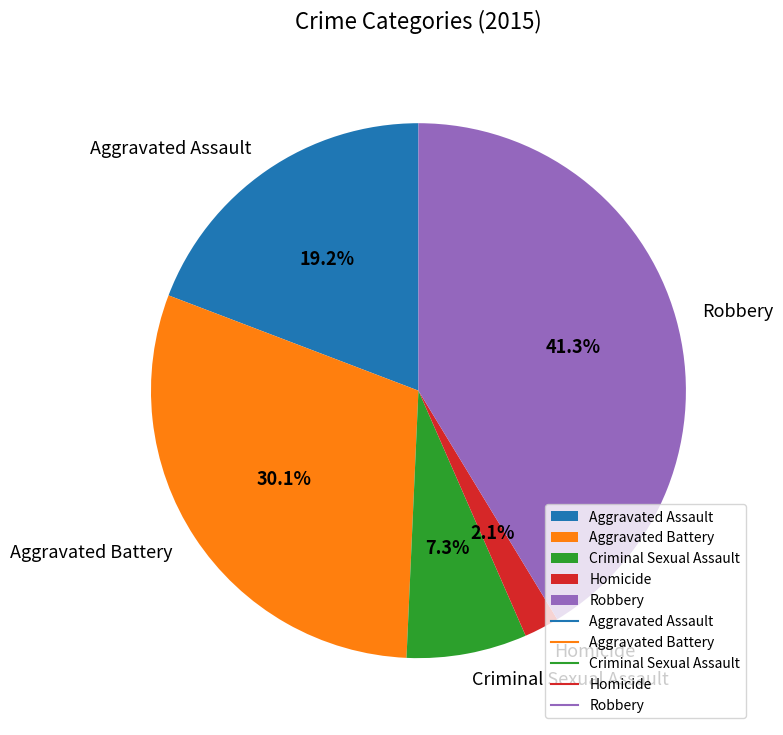

To the nearest percent, what is the difference between the Aggravated Battery and Criminal Sexual Assault slice percentages?

23%